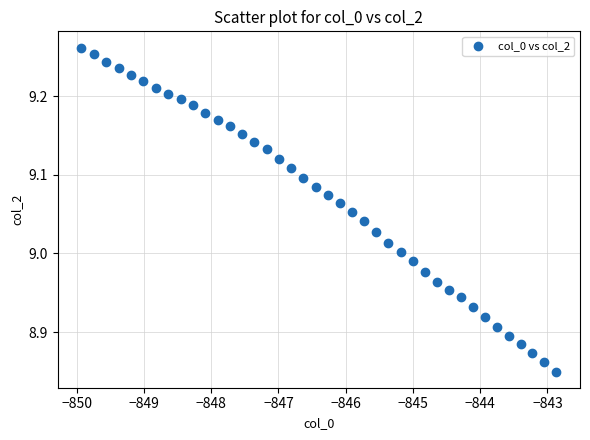

What is the range of X values (max minus min)?

7.1